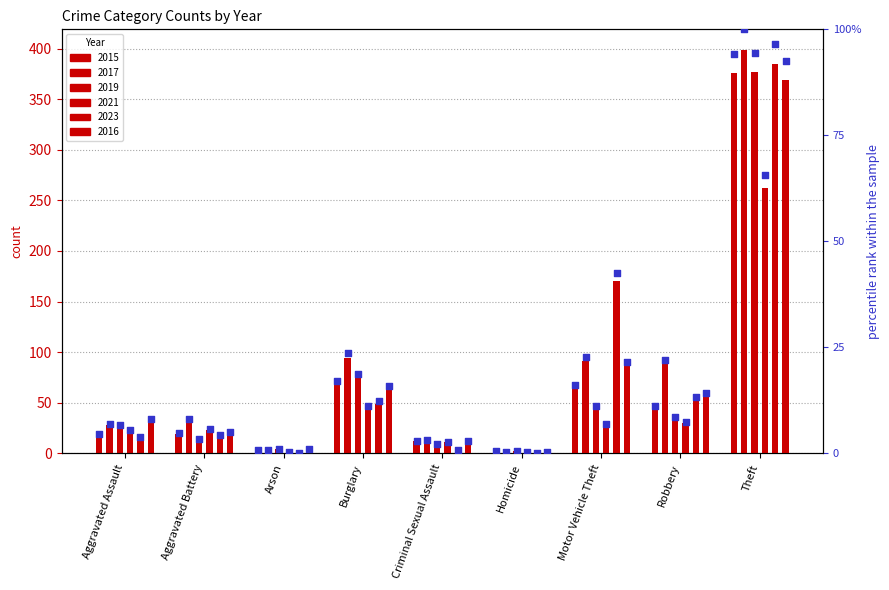

Which series has the largest total across all categories?

2017